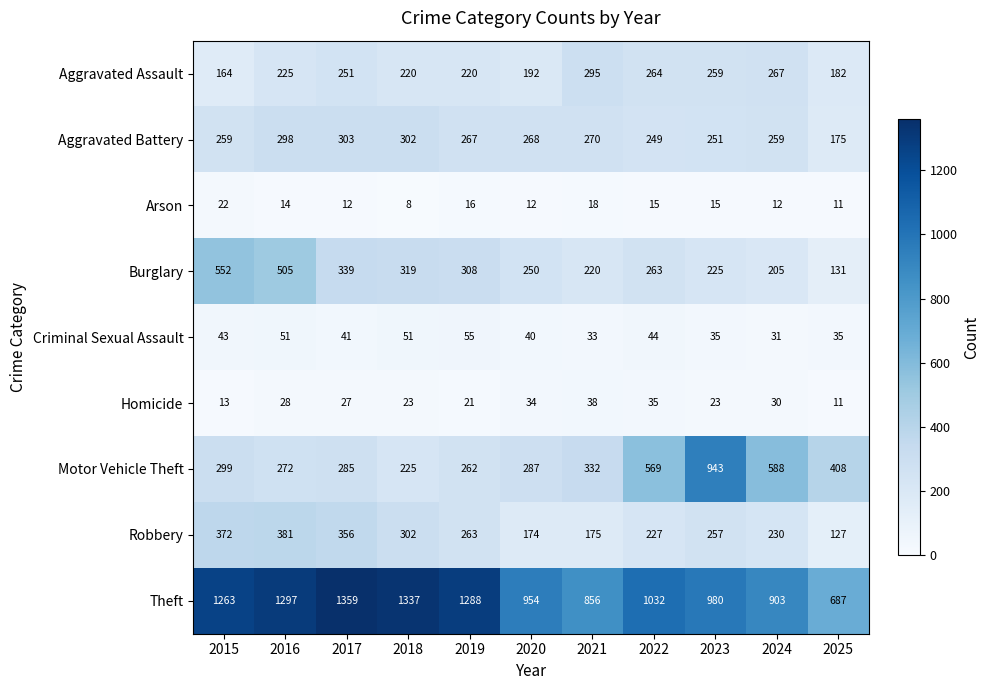

What is the spread (max minus min) of values at 2021?

838